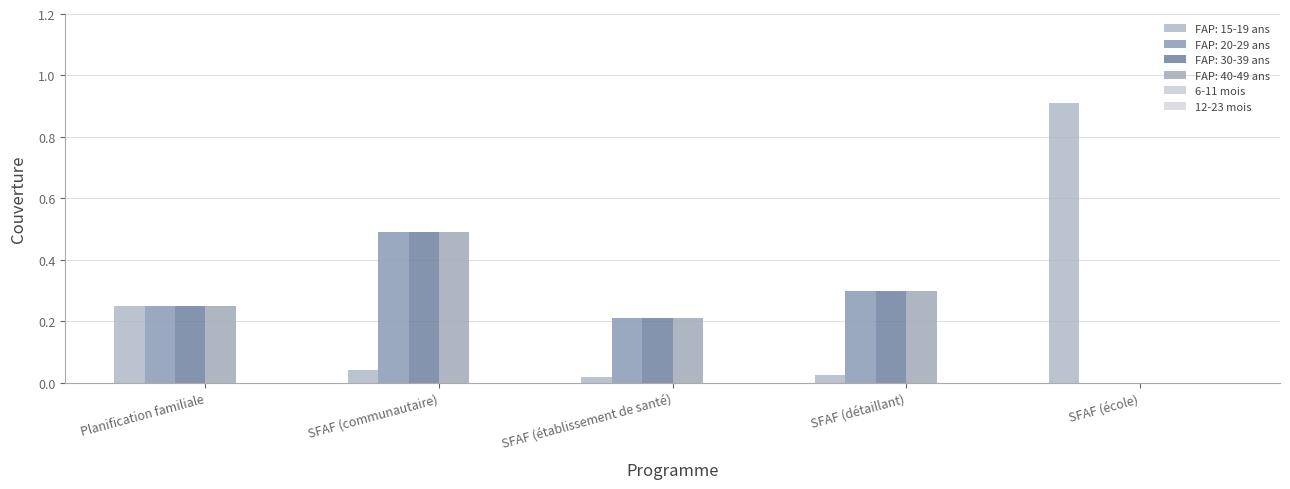

At how many categories does at least one series exceed 0?

5